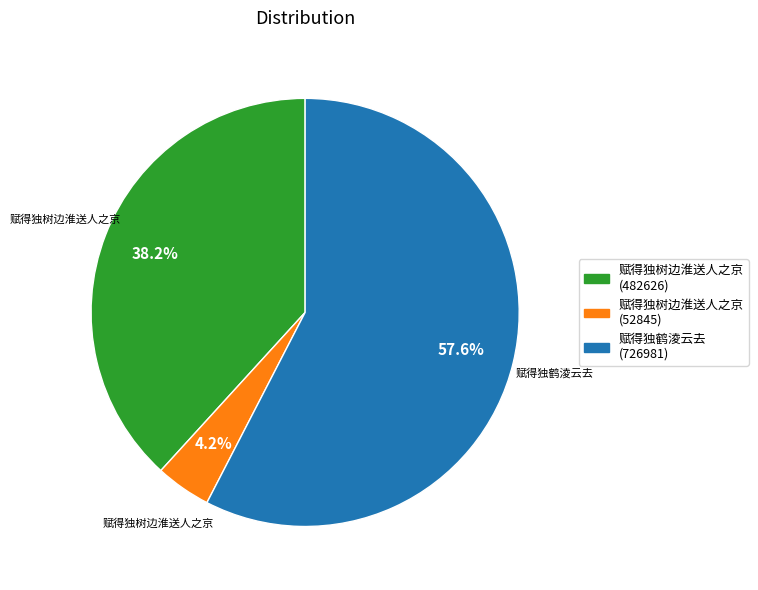

Is there any slice that represents more than half of the pie?

Yes